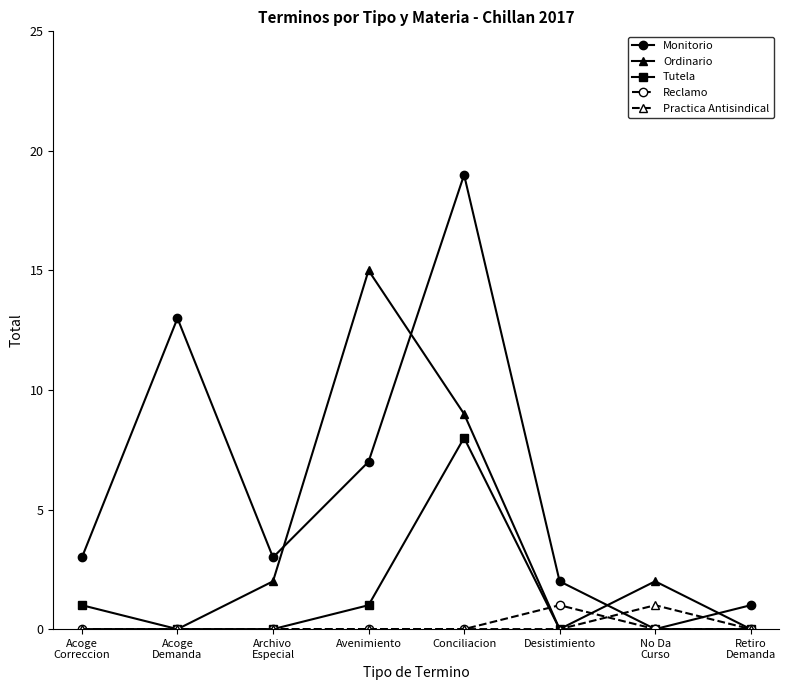

What is the value of the Monitorio point at the 5th from the left?

19